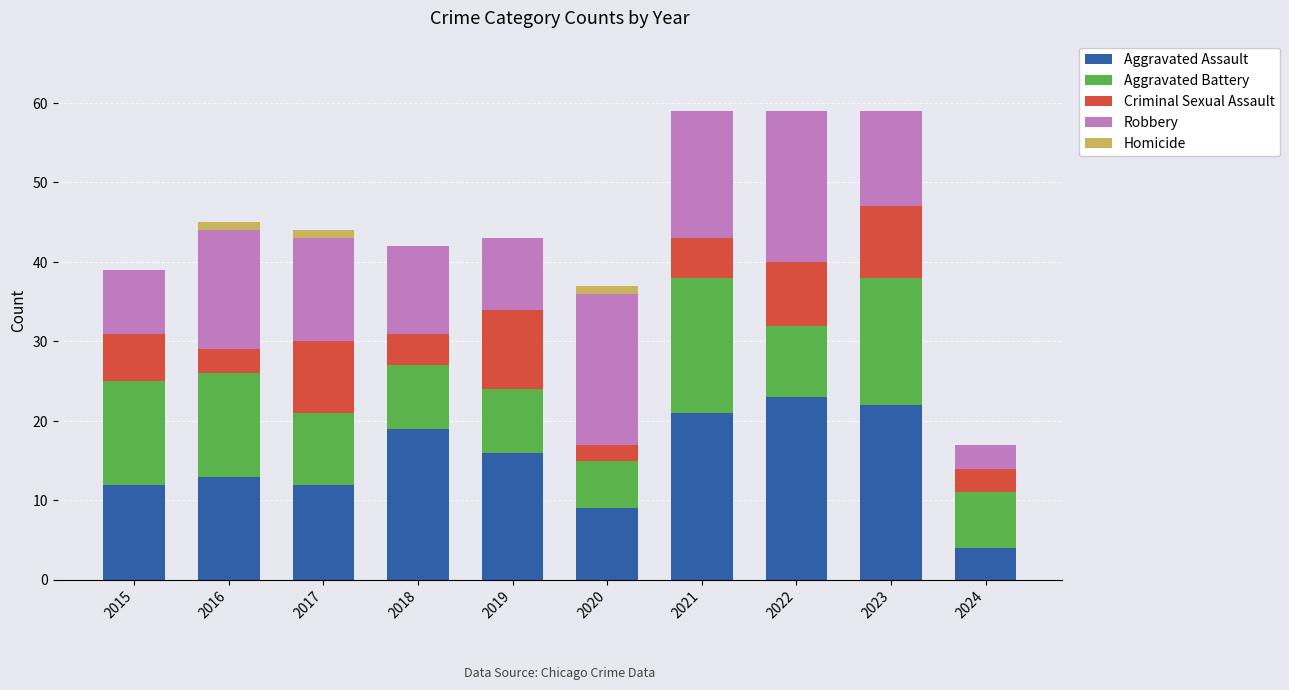

What is the sum of all Aggravated Assault values?

151